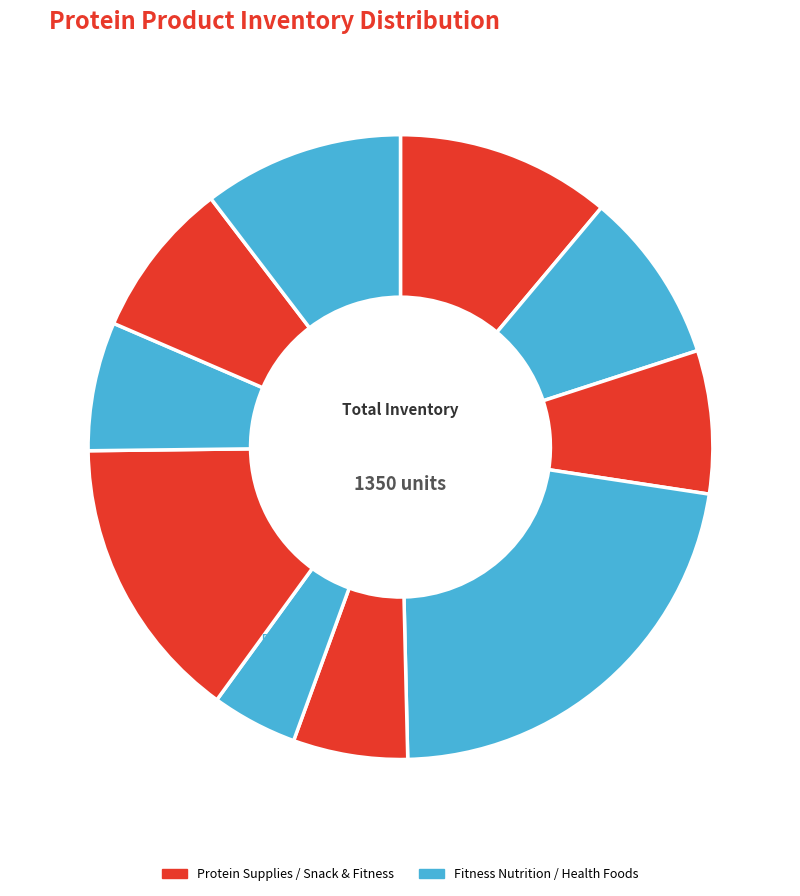

Count the number of slices in the pie.

10